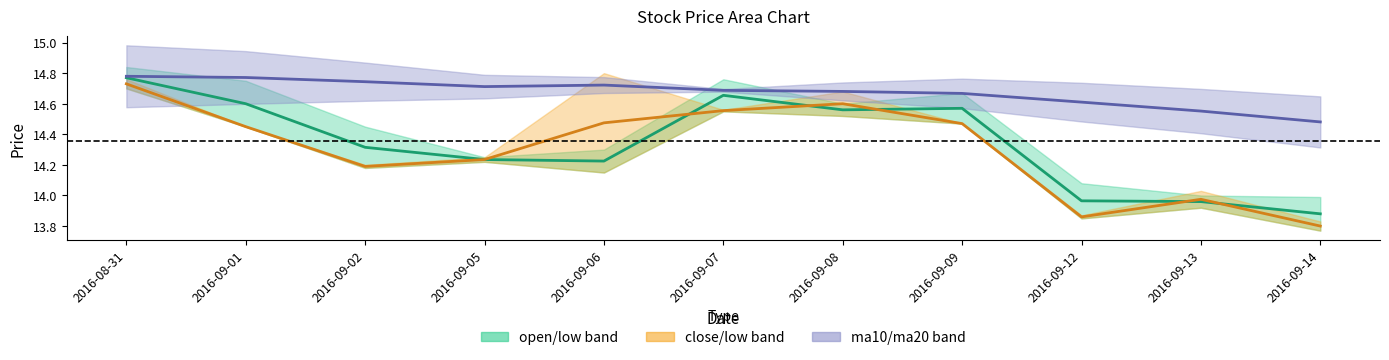

At which category does close/low midline reach its first local valley?

2016-09-02